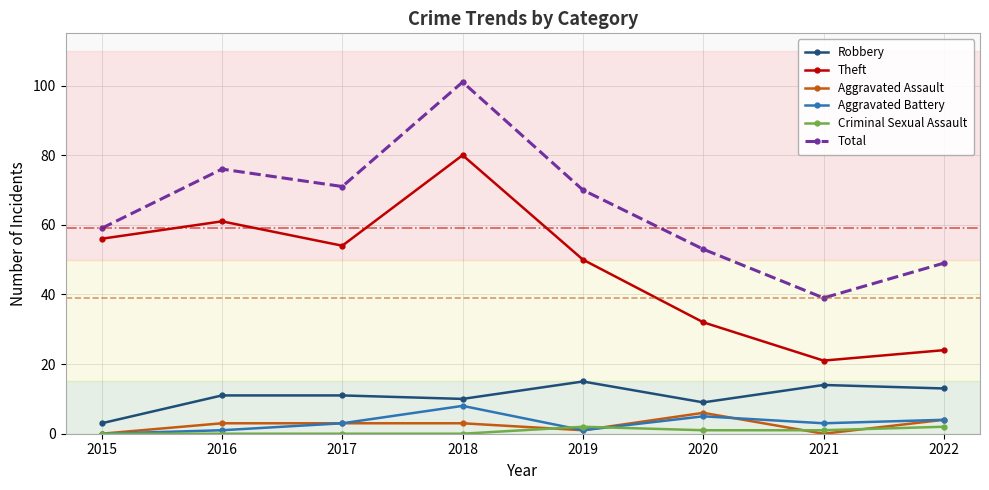

Reading right to left, extract all data points from this chart.

Robbery: 2022=13	2021=14	2020=9	2019=15	2018=10	2017=11	2016=11	2015=3
Theft: 2022=24	2021=21	2020=32	2019=50	2018=80	2017=54	2016=61	2015=56
Aggravated Assault: 2022=4	2021=0	2020=6	2019=1	2018=3	2017=3	2016=3	2015=0
Aggravated Battery: 2022=4	2021=3	2020=5	2019=1	2018=8	2017=3	2016=1	2015=0
Criminal Sexual Assault: 2022=2	2021=1	2020=1	2019=2	2018=0	2017=0	2016=0	2015=0
Total: 2022=49	2021=39	2020=53	2019=70	2018=101	2017=71	2016=76	2015=59